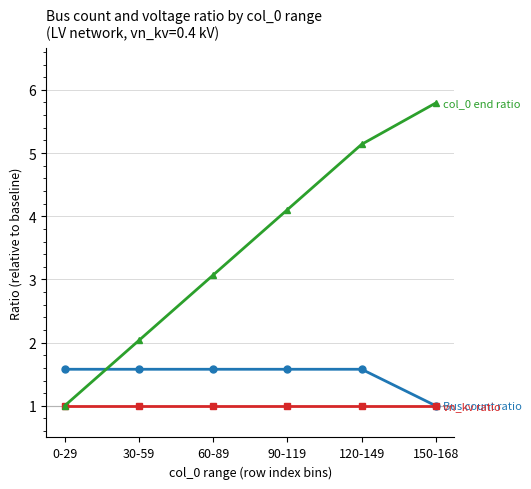

What is the maximum value shown in the chart?

5.8